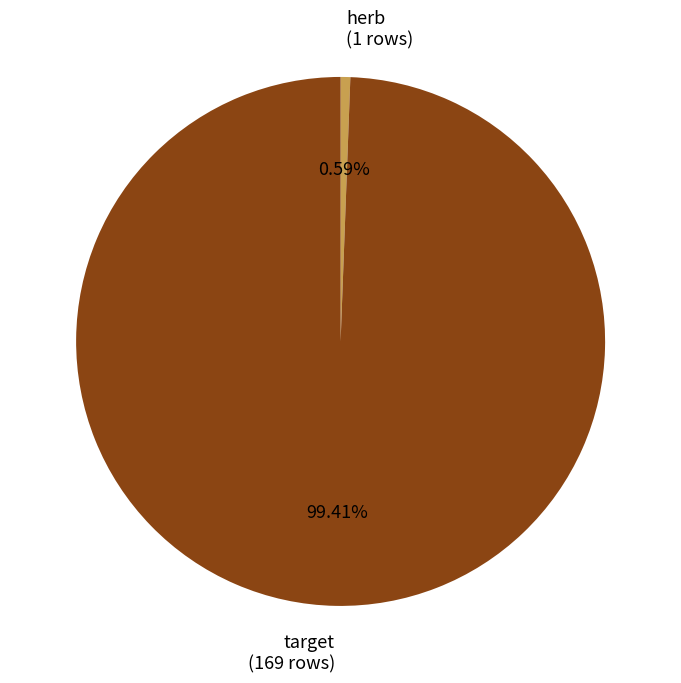

What portion of the pie excludes target?

0.8%